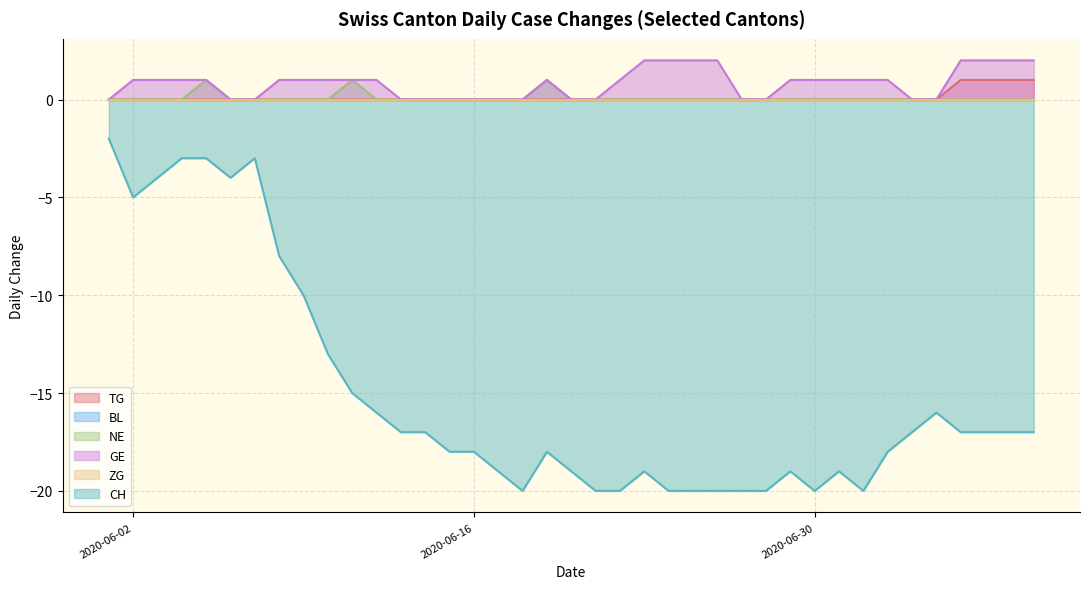

Which category has the highest value across all series?

2020-07-06